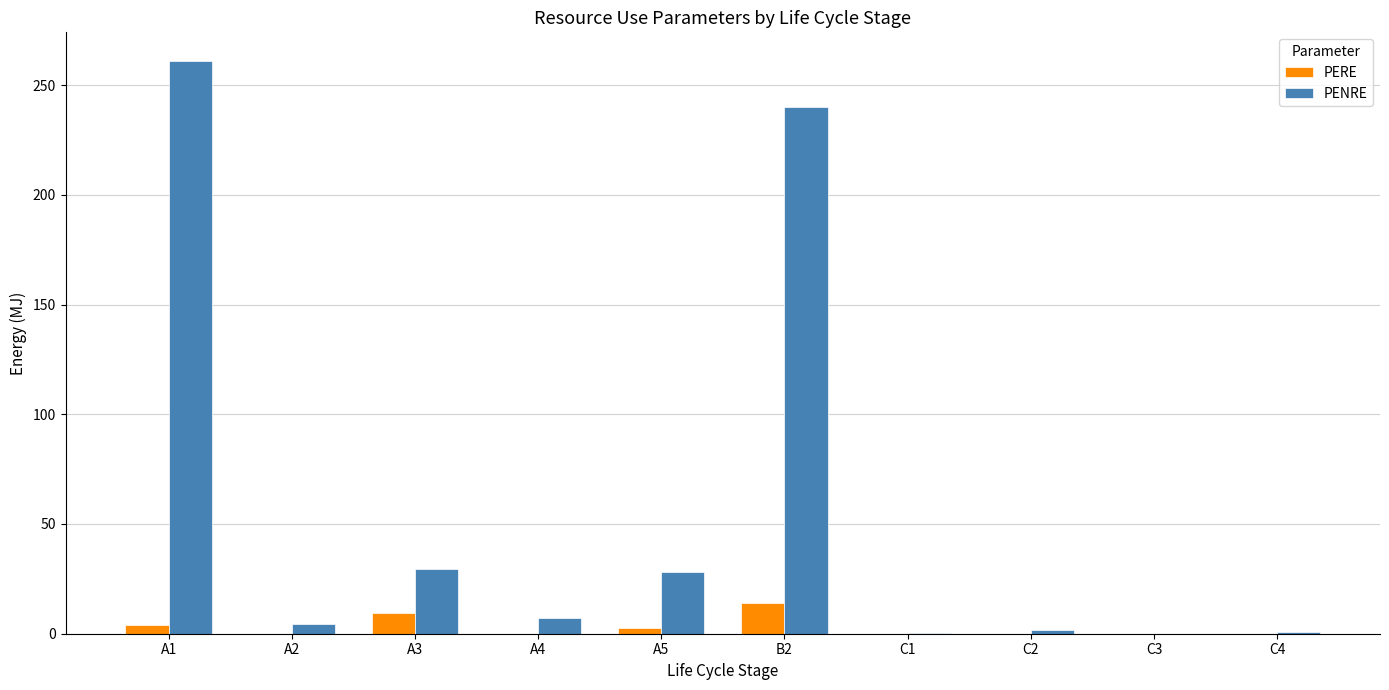

Which series has the largest total across all categories?

PENRE